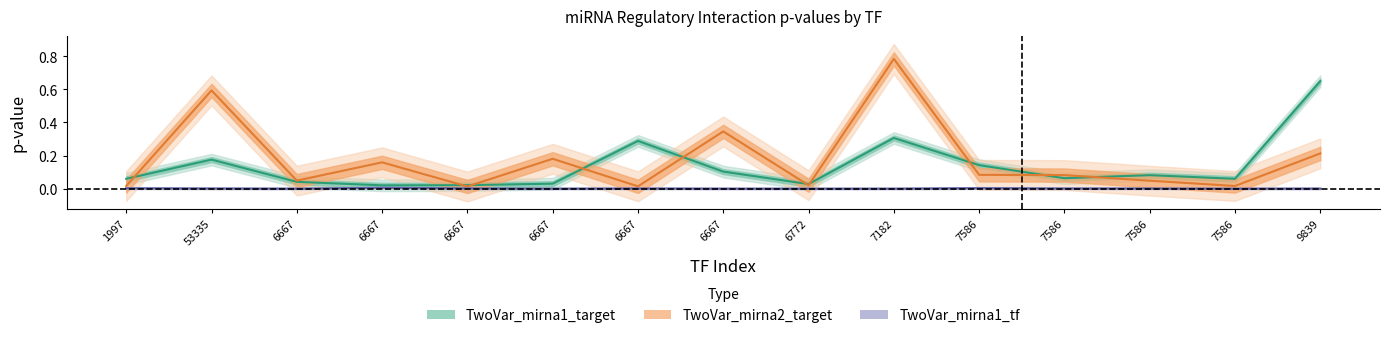

The value of TwoVar_mirna1_tf at 7586 is 0.0. True or false?

True